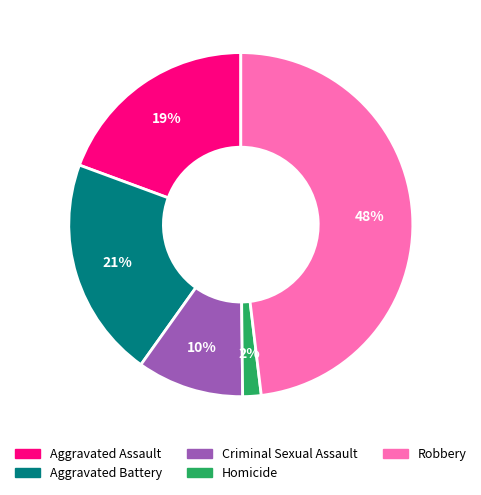

What is the smallest slice in the pie chart?

Homicide